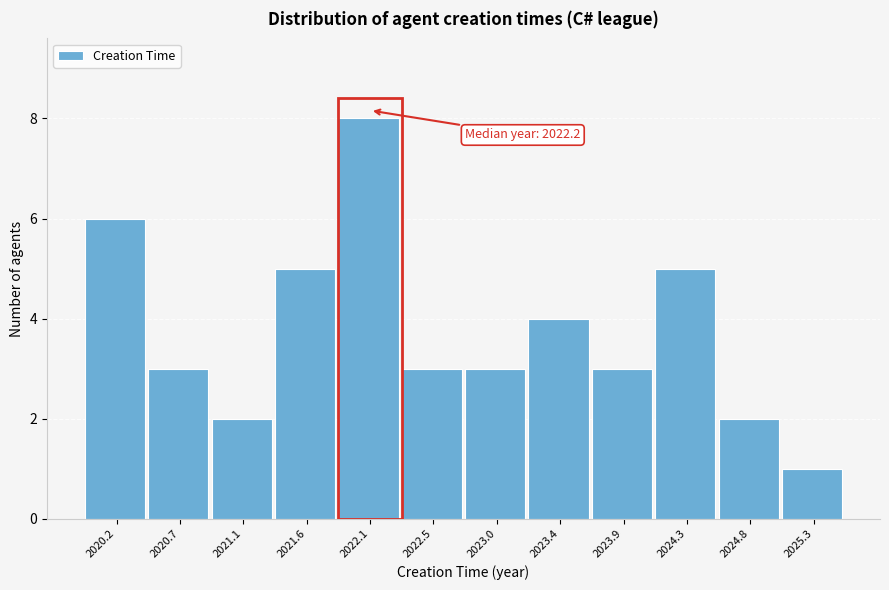

Over which range of the x-axis is the bar tallest?

2021.85 to 2022.30